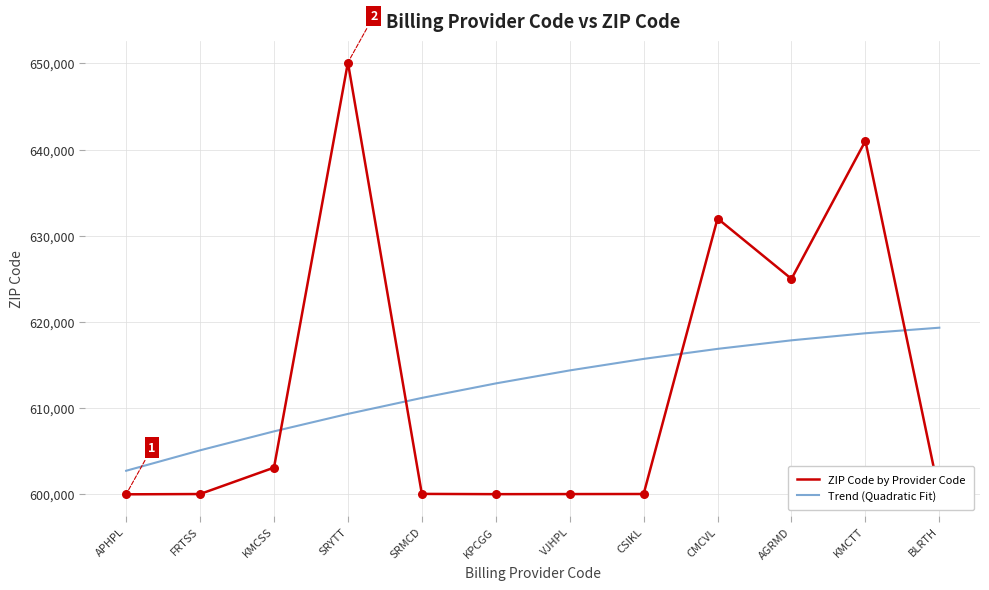

What is the difference between the highest and lowest values at KMCSS?

4205.0